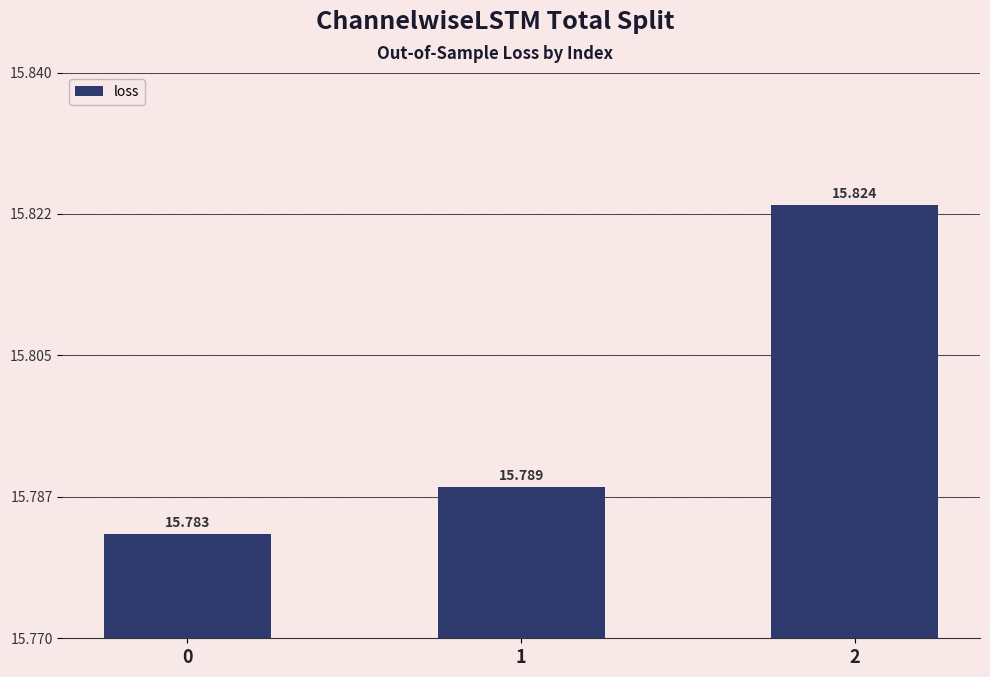

The chart shows a value of 15.8 at 2. True or false?

True